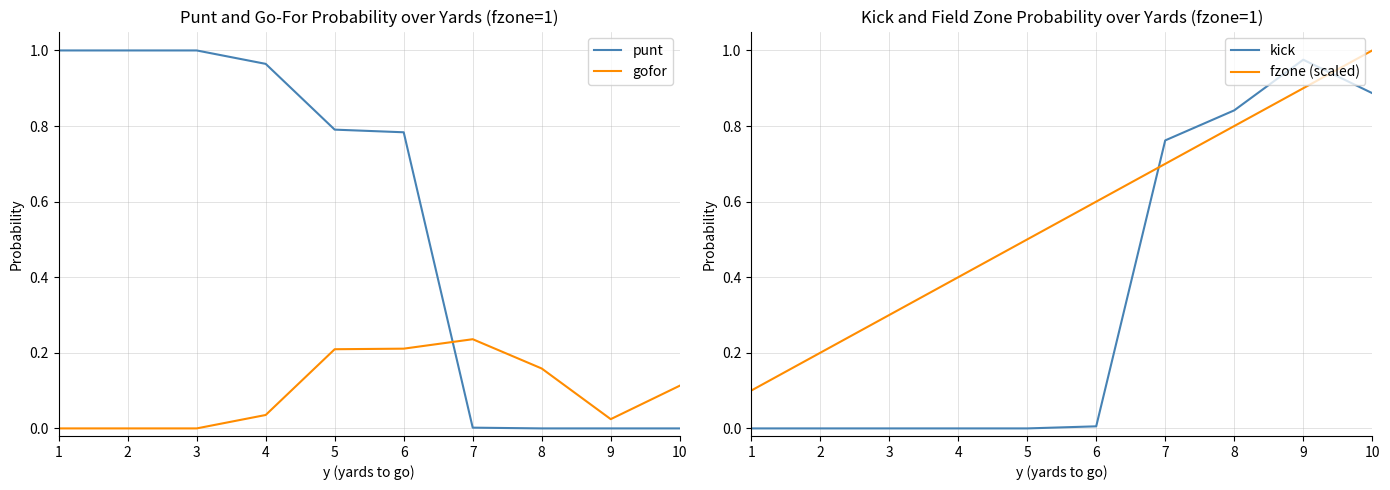

At which category does the chart reach its peak across all series?

1